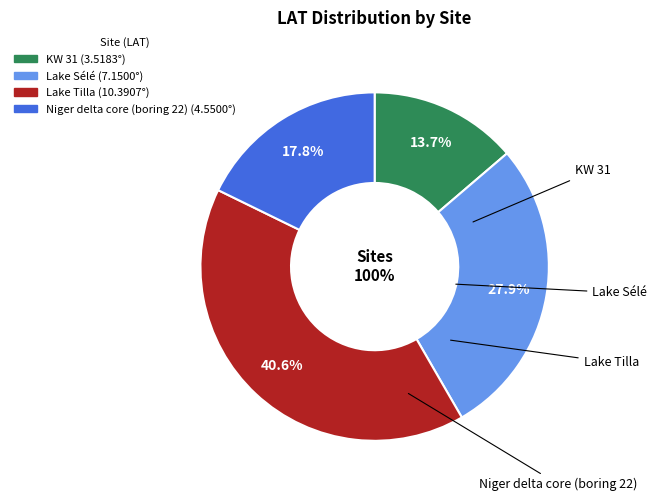

To the nearest percent, what is the average slice percentage?

25%